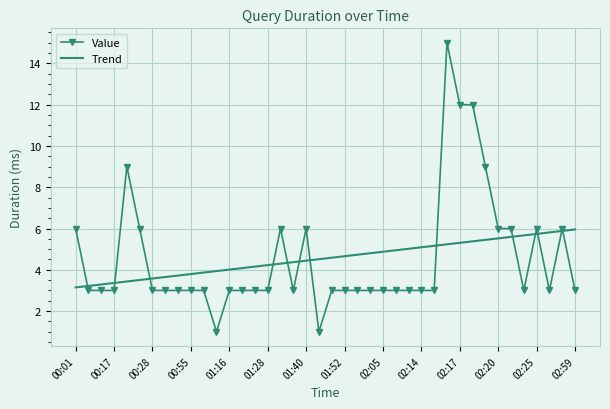

Reading left to right, list all the values displayed in this chart.

Value: 6.0	3.0	3.0	3.0	9.0	6.0	3.0	3.0	3.0	3.0	3.0	1.0	3.0	3.0	3.0	3.0	6.0	3.0	6.0	1.0	3.0	3.0	3.0	3.0	3.0	3.0	3.0	3.0	3.0	15.0	12.0	12.0	9.0	6.0	6.0	3.0	6.0	3.0	6.0	3.0
Trend: 3.1	3.2	3.3	3.4	3.4	3.5	3.6	3.6	3.7	3.8	3.9	3.9	4.0	4.1	4.2	4.2	4.3	4.4	4.4	4.5	4.6	4.7	4.7	4.8	4.9	4.9	5.0	5.1	5.2	5.2	5.3	5.4	5.5	5.5	5.6	5.7	5.7	5.8	5.9	6.0